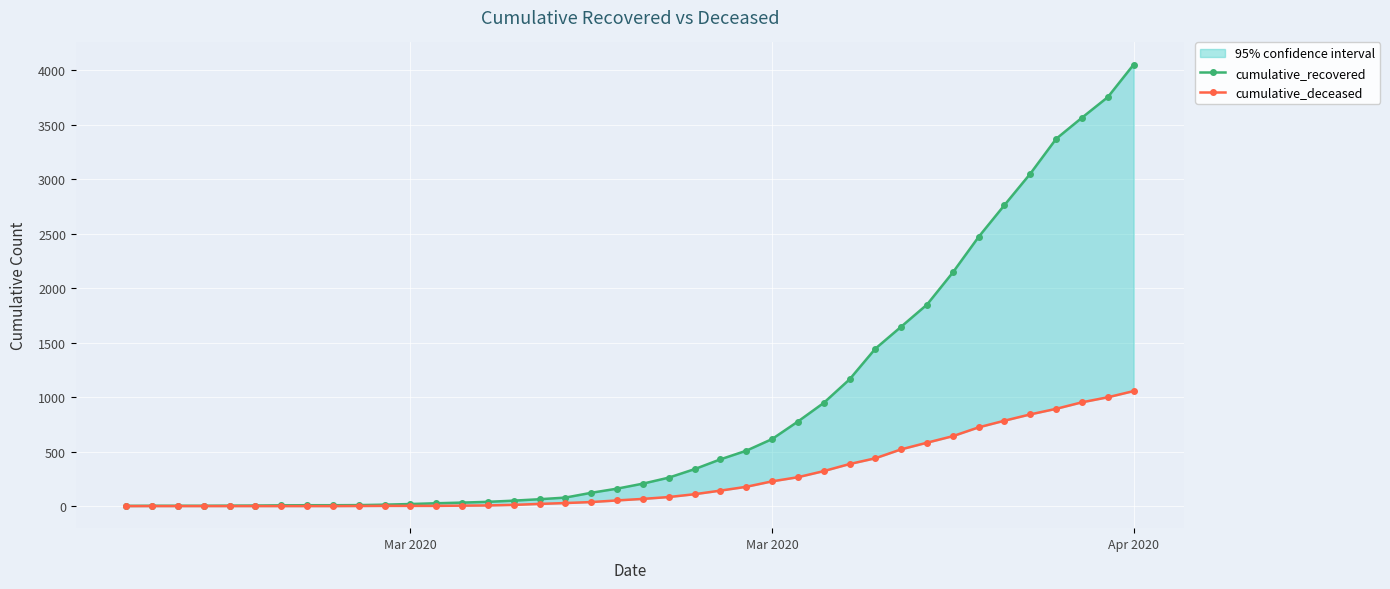

True or false: cumulative_recovered has more than 0 points higher than both neighbors.

False